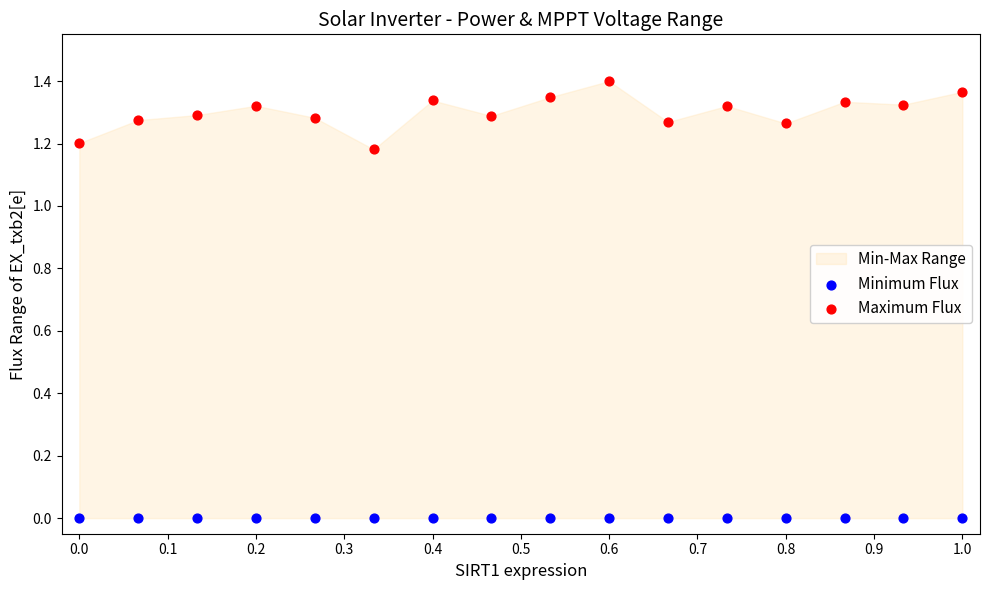

Which series reaches the maximum Y coordinate?

Maximum Flux